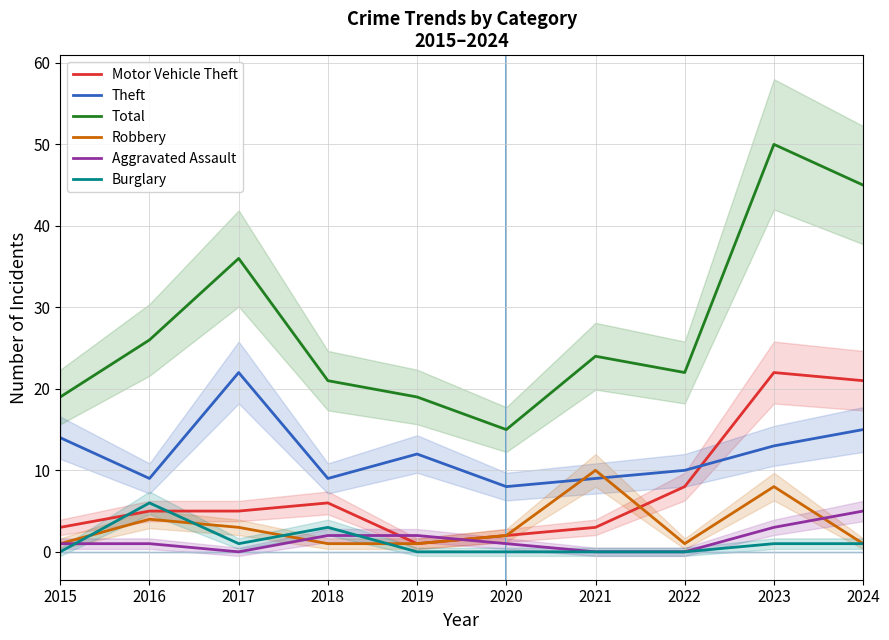

What is the highest value of the Robbery series?

10